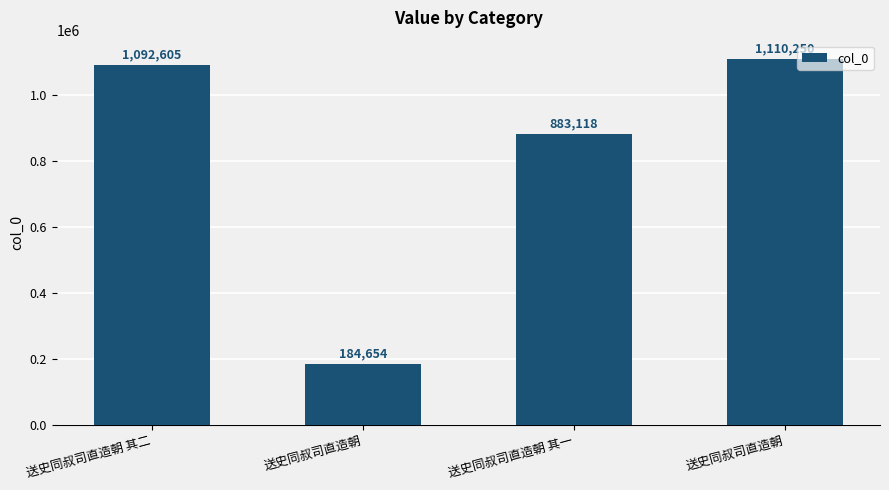

Count the number of data series in this chart.

1